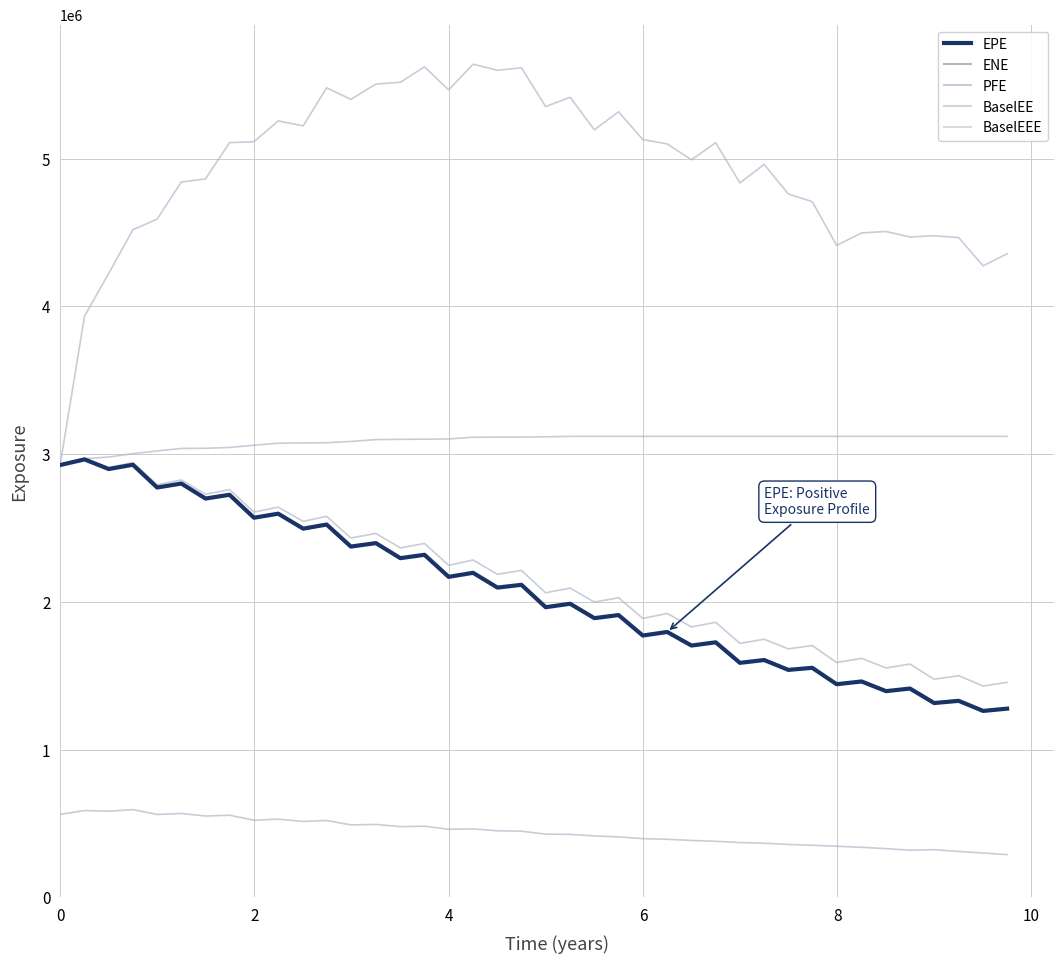

Rank the series by their maximum value, from highest to lowest.

PFE, BaselEEE, BaselEE, EPE, ENE